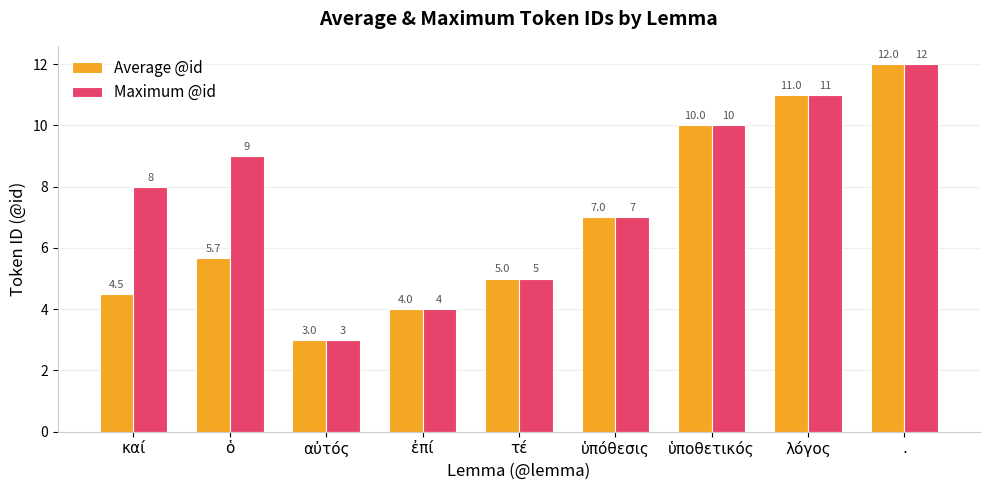

The Maximum @id series shows 8.0 at καί. True or false?

True